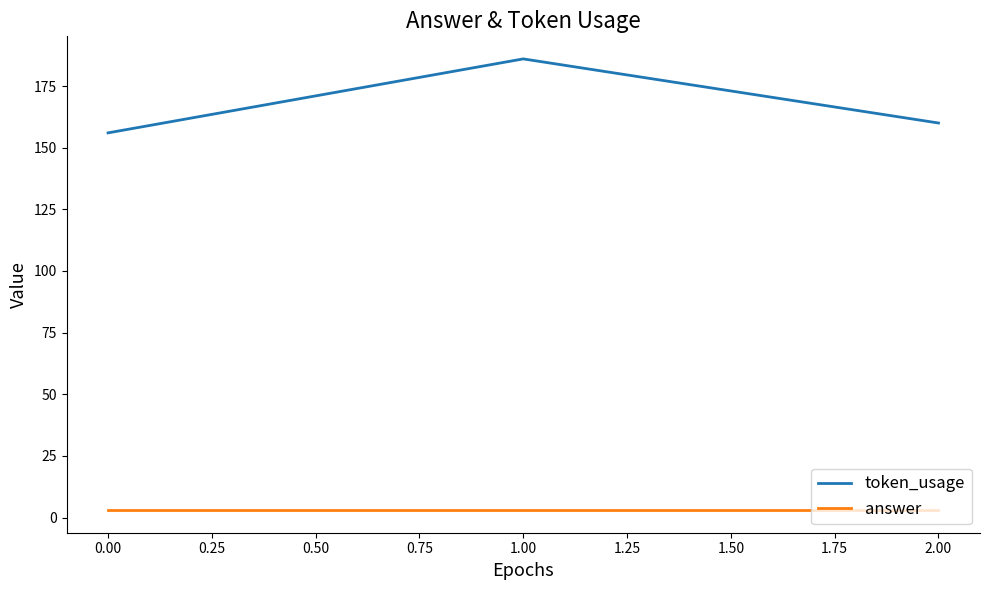

Is this an area chart (filled region under the line)?

No